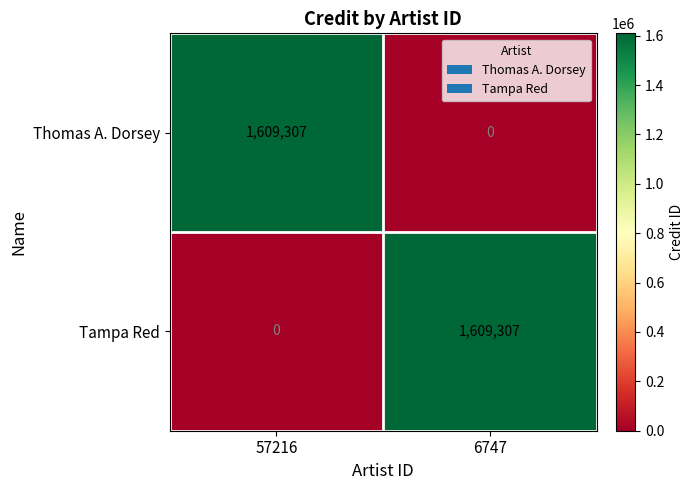

What is the sum of all Tampa Red values?

1609307